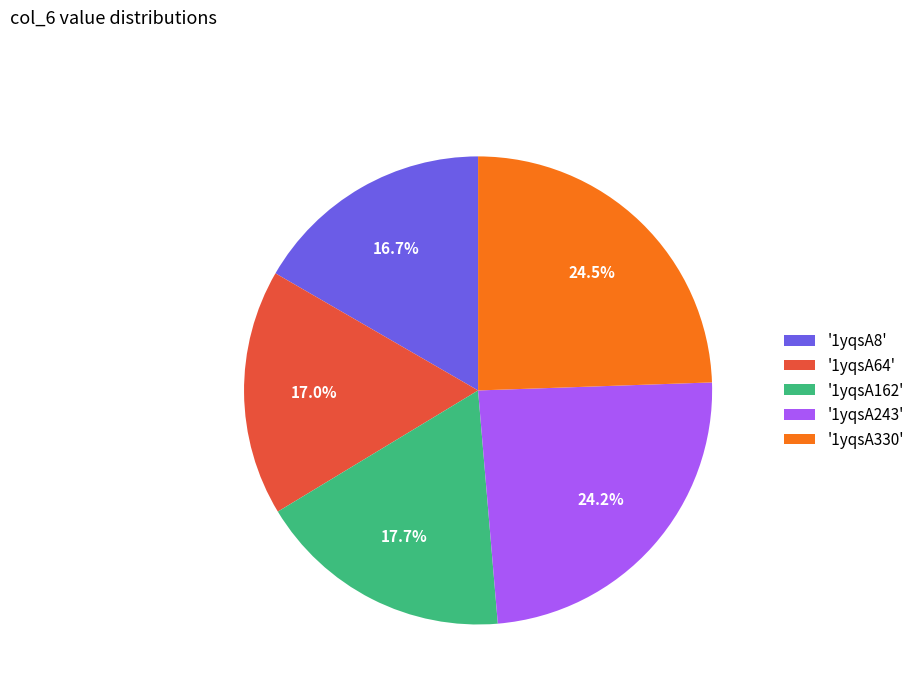

What is the ratio of the value at '1yqsA243' to the value at '1yqsA64'?

1.4